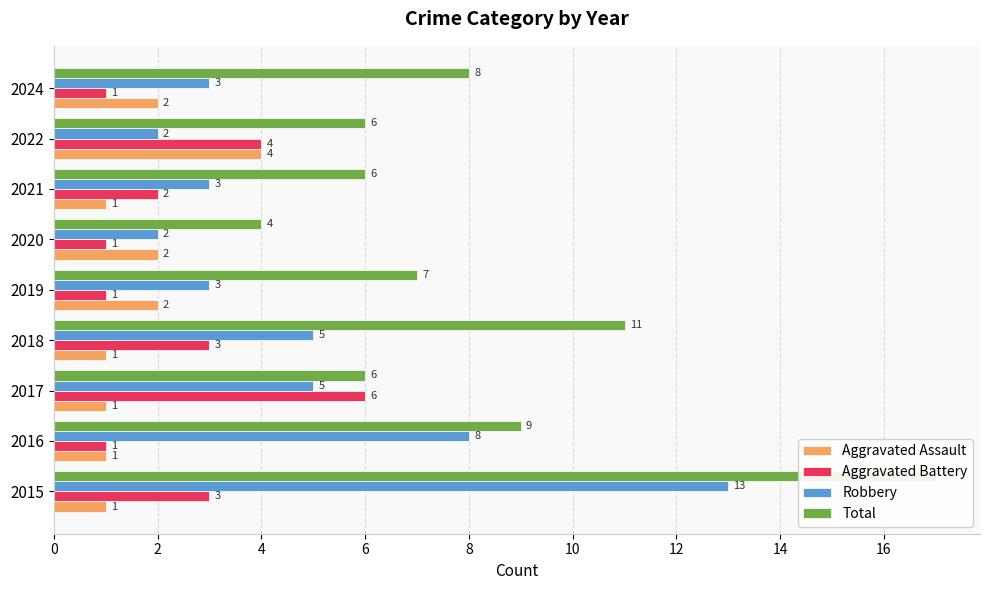

Reading left to right, list all the values displayed in this chart.

Aggravated Assault: 0=1	2=1	4=1	6=1	8=2	10=2	12=1	14=4	16=2
Aggravated Battery: 0=3	2=1	4=6	6=3	8=1	10=1	12=2	14=4	16=1
Robbery: 0=13	2=8	4=5	6=5	8=3	10=2	12=3	14=2	16=3
Total: 0=17	2=9	4=6	6=11	8=7	10=4	12=6	14=6	16=8